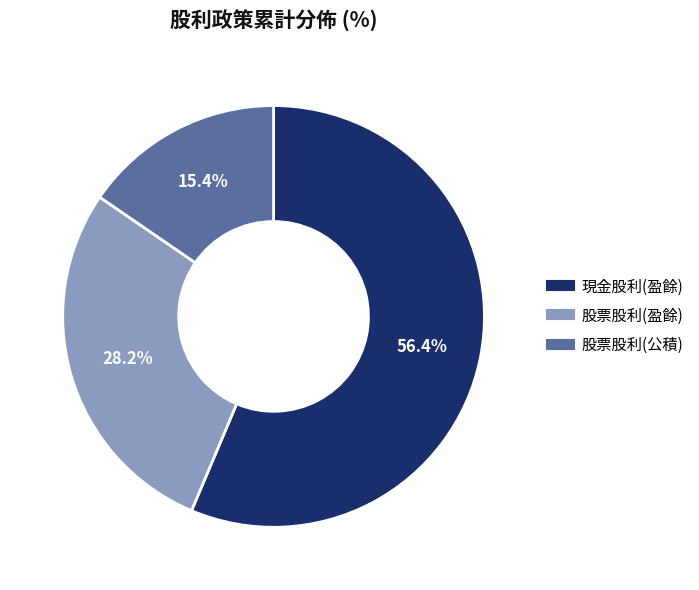

Does 股票股利(盈餘) represent more than half of the total?

No